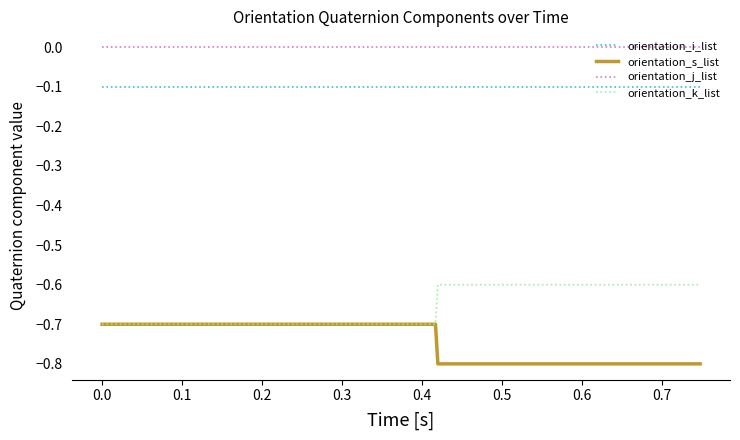

True or false: orientation_k_list and orientation_i_list intersect in this chart.

False